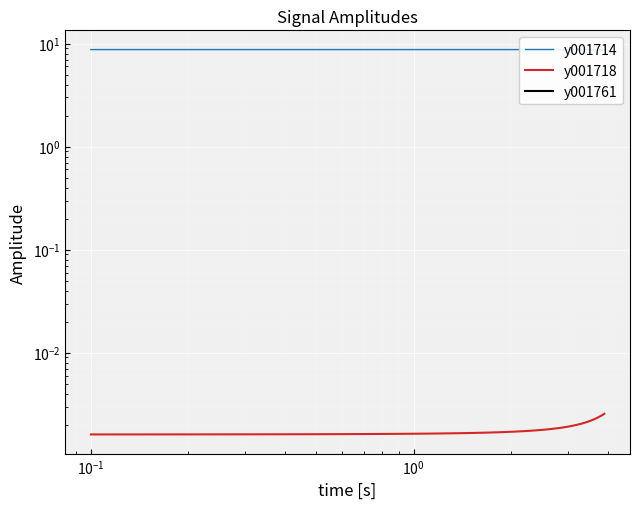

Which category has the lowest value in the y001761 series?

$\mathdefault{10^{-3}}$